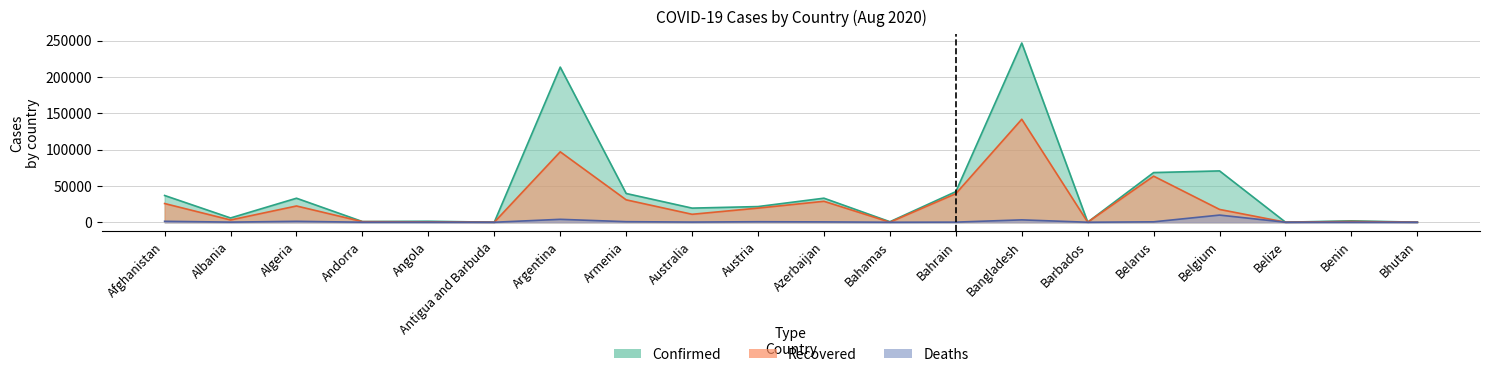

Does the chart have visible grid lines?

Yes